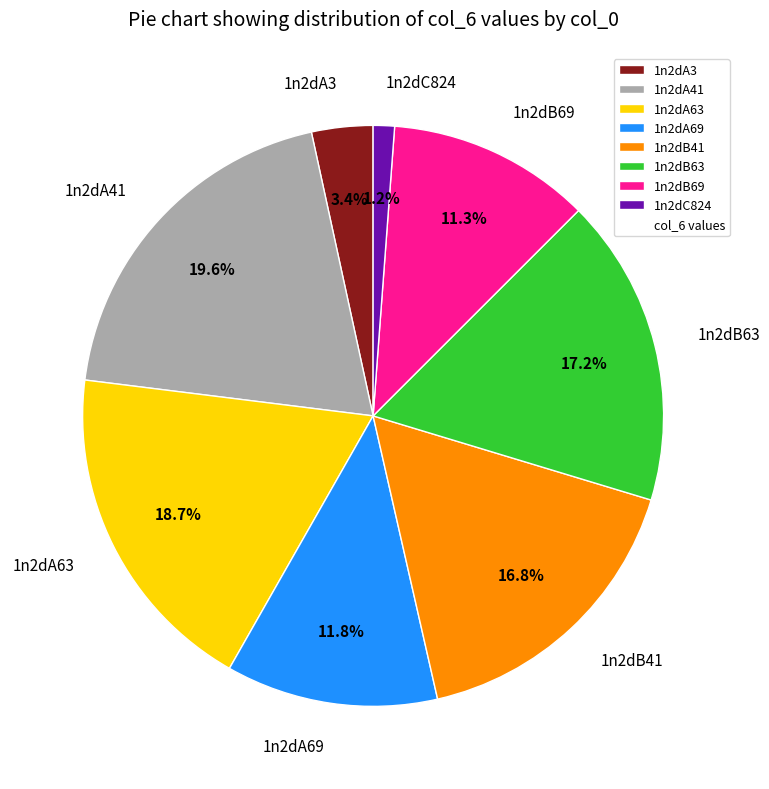

Which has a higher value, 1n2dB41 or 1n2dB69?

1n2dB41